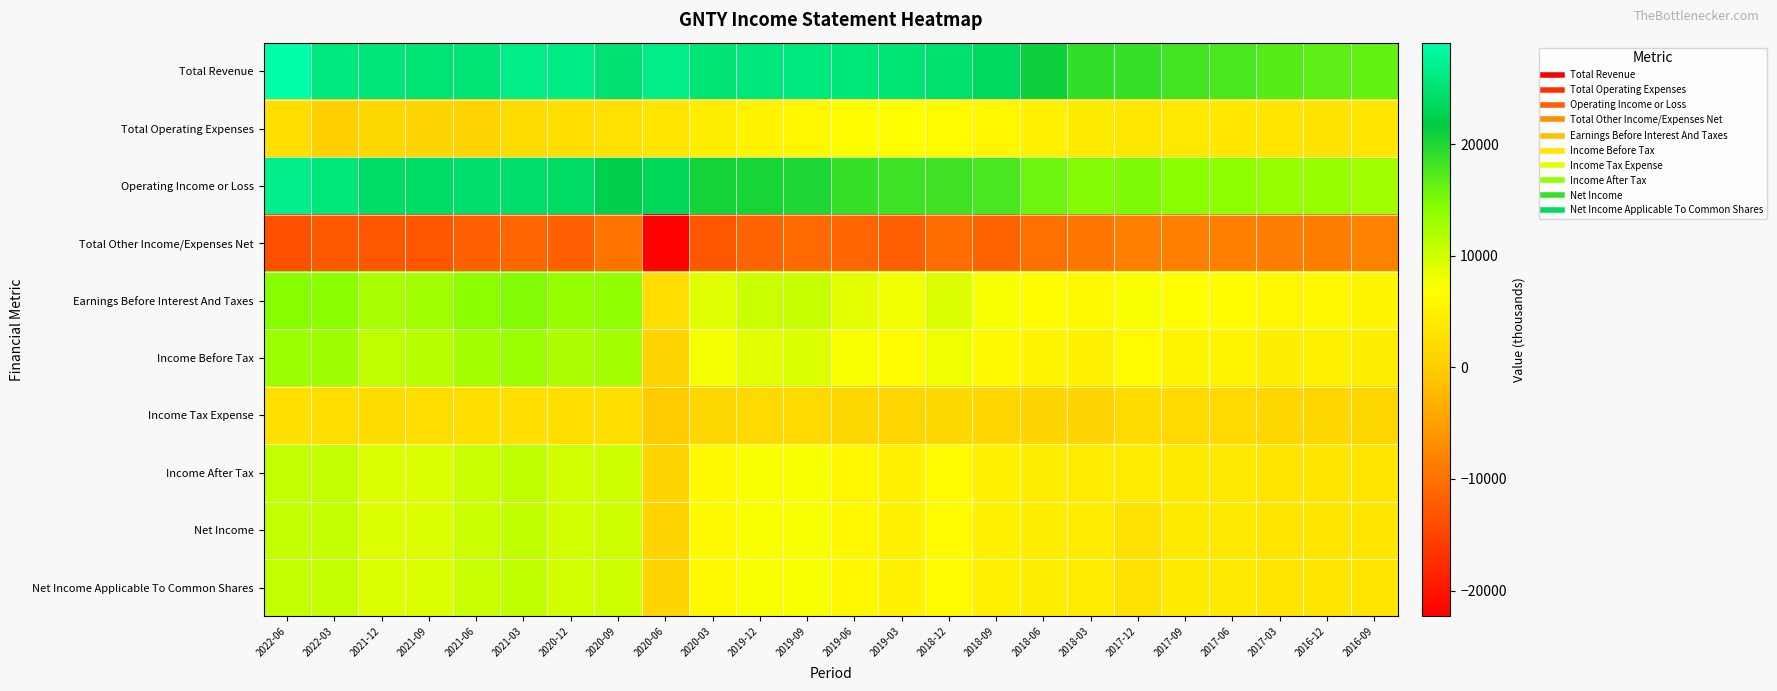

Reading right to left, extract all data points from this chart.

Total Revenue: 2016-09=16400	2016-12=16700	2017-03=17100	2017-06=17800	2017-09=18200	2017-12=18700	2018-03=19000	2018-06=21000	2018-09=23700	2018-12=24700	2019-03=25300	2019-06=25600	2019-09=25900	2019-12=25800	2020-03=25300	2020-06=26600	2020-09=25000	2020-12=26300	2021-03=26500	2021-06=25300	2021-09=25200	2021-12=25500	2022-03=25900	2022-06=29100
Total Operating Expenses: 2016-09=3600	2016-12=3100	2017-03=3500	2017-06=3800	2017-09=3900	2017-12=3800	2018-03=4300	2018-06=5200	2018-09=5900	2018-12=6400	2019-03=6900	2019-06=6800	2019-09=5900	2019-12=5400	2020-03=4700	2020-06=3400	2020-09=2700	2020-12=2300	2021-03=2000	2021-06=800	2021-09=1000	2021-12=1500	2022-03=300	2022-06=2300
Operating Income or Loss: 2016-09=12800	2016-12=13600	2017-03=13600	2017-06=14000	2017-09=14300	2017-12=14900	2018-03=14700	2018-06=15800	2018-09=17800	2018-12=18300	2019-03=18400	2019-06=18800	2019-09=20000	2019-12=20400	2020-03=20600	2020-06=23200	2020-09=22300	2020-12=24000	2021-03=24500	2021-06=24500	2021-09=24200	2021-12=24000	2022-03=25600	2022-06=26800
Total Other Income/Expenses Net: 2016-09=-8100	2016-12=-8600	2017-03=-8700	2017-06=-8400	2017-09=-8500	2017-12=-8500	2018-03=-9400	2018-06=-10100	2018-09=-11500	2018-12=-10400	2019-03=-11900	2019-06=-11300	2019-09=-10900	2019-12=-11500	2020-03=-12900	2020-06=-22300	2020-09=-9800	2020-12=-11800	2021-03=-11200	2021-06=-11700	2021-09=-12800	2021-12=-12900	2022-03=-12600	2022-06=-13600
Earnings Before Interest And Taxes: 2016-09=5700	2016-12=6100	2017-03=5900	2017-06=6700	2017-09=6900	2017-12=7400	2018-03=6300	2018-06=6700	2018-09=7500	2018-12=9300	2019-03=7900	2019-06=8700	2019-09=10500	2019-12=10300	2020-03=9000	2020-06=2200	2020-09=13900	2020-12=13600	2021-03=14700	2021-06=14200	2021-09=12800	2021-12=12400	2022-03=14300	2022-06=14500
Income Before Tax: 2016-09=4800	2016-12=5000	2017-03=4800	2017-06=5600	2017-09=5800	2017-12=6400	2018-03=5300	2018-06=5700	2018-09=6300	2018-12=8000	2019-03=6500	2019-06=7400	2019-09=9200	2019-12=8900	2020-03=7700	2020-06=900	2020-09=12500	2020-12=12200	2021-03=13300	2021-06=12700	2021-09=11400	2021-12=11100	2022-03=13000	2022-06=13200
Income Tax Expense: 2016-09=1400	2016-12=1400	2017-03=1300	2017-06=1600	2017-09=1700	2017-12=1900	2018-03=900	2018-06=1000	2018-09=1200	2018-12=1500	2019-03=1200	2019-06=1400	2019-09=1600	2019-12=1600	2020-03=1400	2020-06=-200	2020-09=2400	2020-12=2300	2021-03=2300	2021-06=2300	2021-09=2200	2021-12=1900	2022-03=2200	2022-06=2500
Income After Tax: 2016-09=3400	2016-12=3600	2017-03=3500	2017-06=4000	2017-09=4100	2017-12=4500	2018-03=4400	2018-06=4600	2018-09=5100	2018-12=6500	2019-03=5300	2019-06=6000	2019-09=7500	2019-12=7400	2020-03=6300	2020-06=1100	2020-09=10100	2020-12=9900	2021-03=11000	2021-06=10400	2021-09=9300	2021-12=9200	2022-03=10700	2022-06=10800
Net Income: 2016-09=3400	2016-12=3600	2017-03=3500	2017-06=4000	2017-09=4100	2017-12=2800	2018-03=4400	2018-06=4600	2018-09=5100	2018-12=6500	2019-03=5300	2019-06=6000	2019-09=7500	2019-12=7400	2020-03=6300	2020-06=1100	2020-09=10100	2020-12=9900	2021-03=11000	2021-06=10400	2021-09=9300	2021-12=9200	2022-03=10700	2022-06=10800
Net Income Applicable To Common Shares: 2016-09=3400	2016-12=3600	2017-03=3500	2017-06=4000	2017-09=4100	2017-12=2800	2018-03=4400	2018-06=4600	2018-09=5100	2018-12=6500	2019-03=5300	2019-06=6000	2019-09=7500	2019-12=7400	2020-03=6300	2020-06=1100	2020-09=10100	2020-12=9900	2021-03=11000	2021-06=10400	2021-09=9300	2021-12=9200	2022-03=10700	2022-06=10800